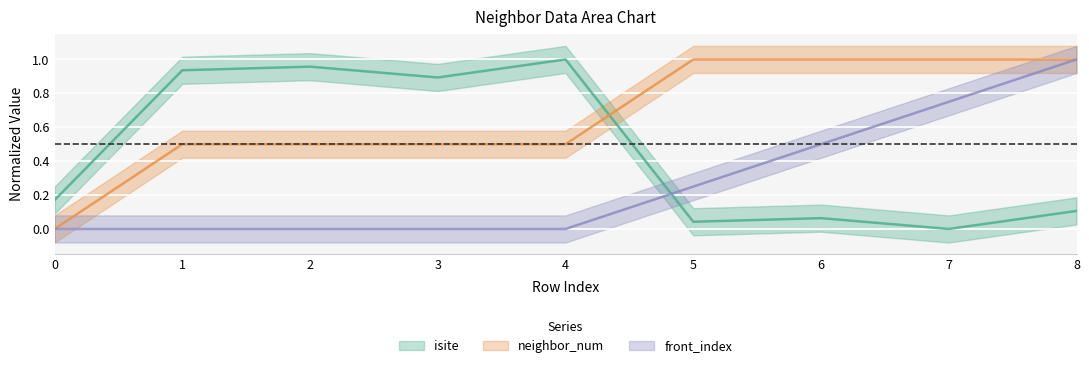

How many intersections are there between isite and front_index?

1